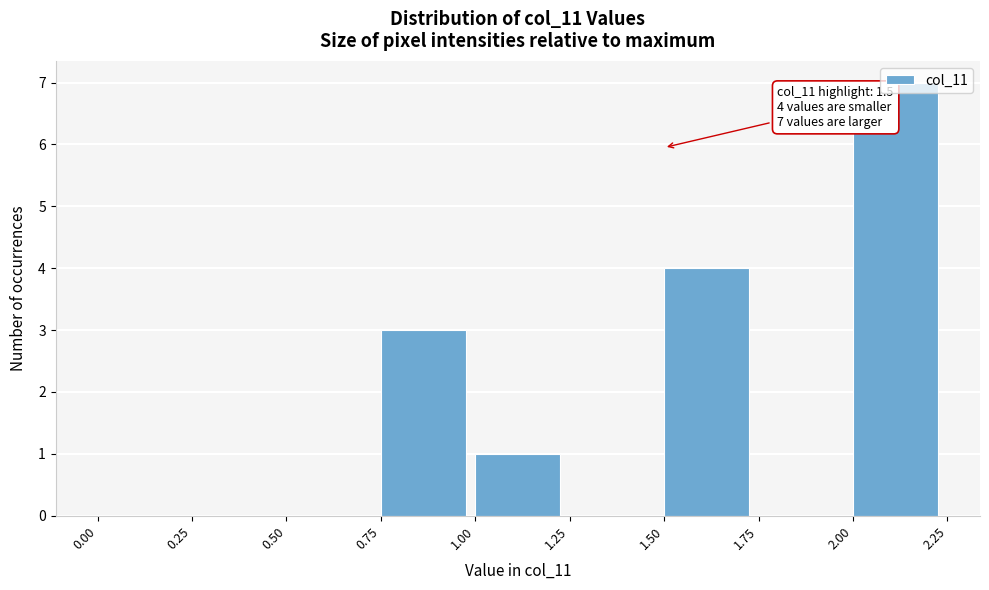

Which range on the x-axis has the tallest bar?

2.00 to 2.25